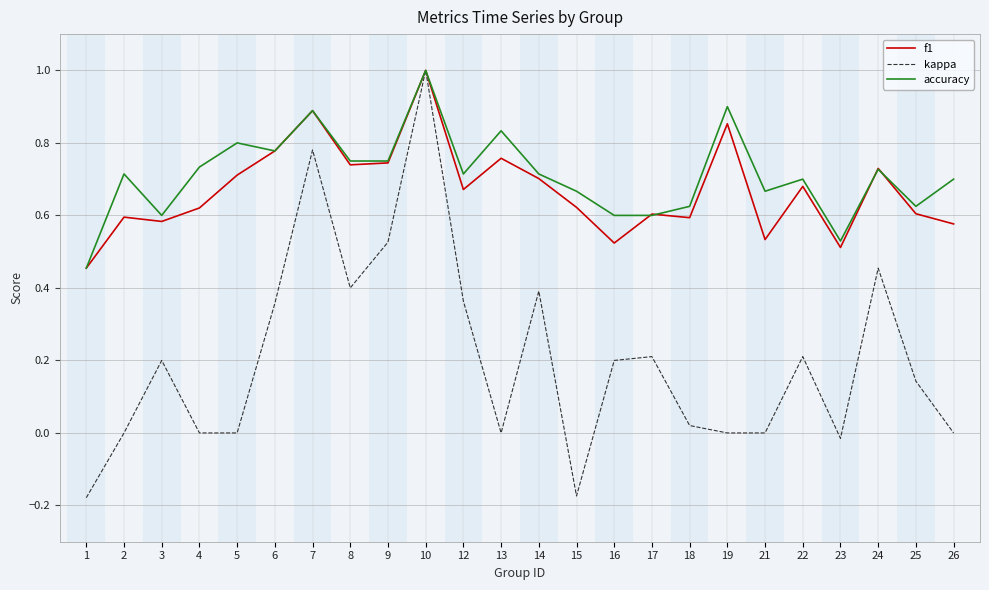

The value of f1 at 24 is 1.2. True or false?

False